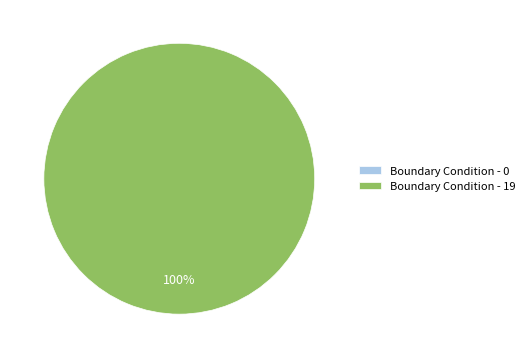

Rank the categories by value from highest to lowest.

Boundary Condition - 19, Boundary Condition - 0